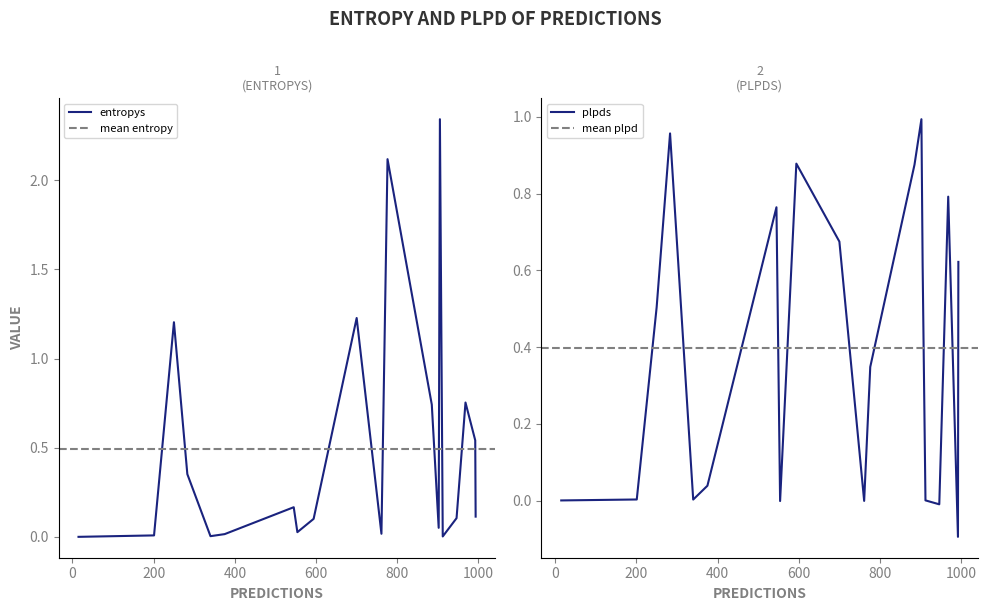

True or false: plpds and entropys intersect in this chart.

True